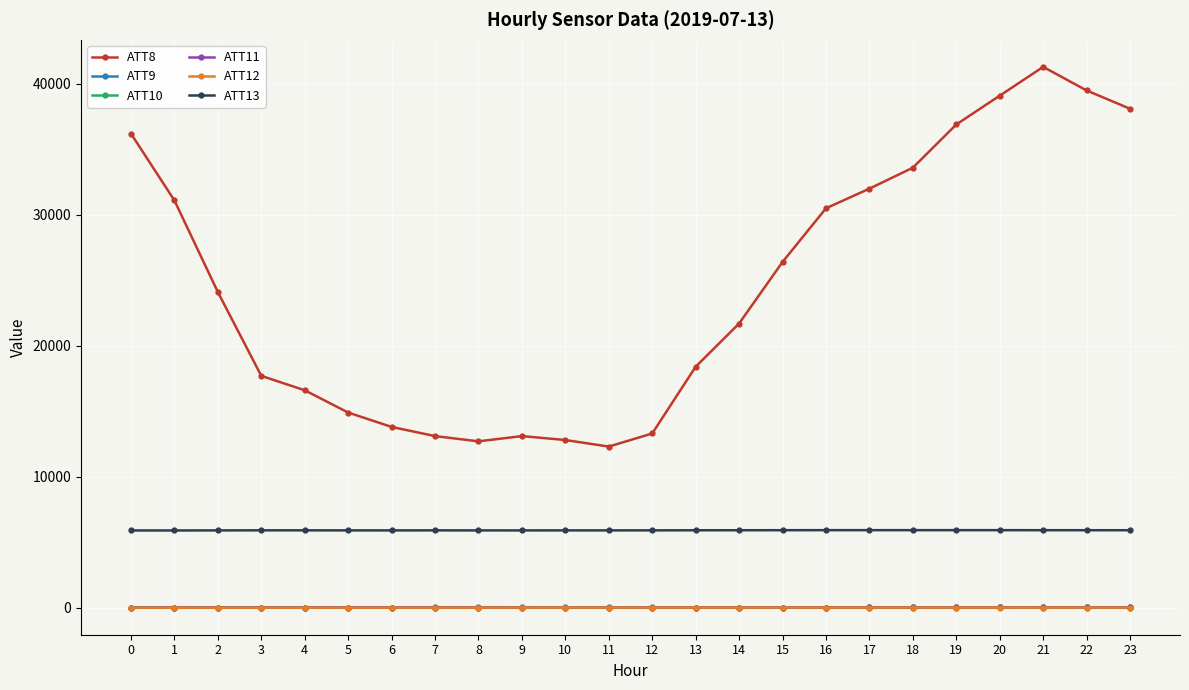

How many values in the ATT9 series are below 9?

11